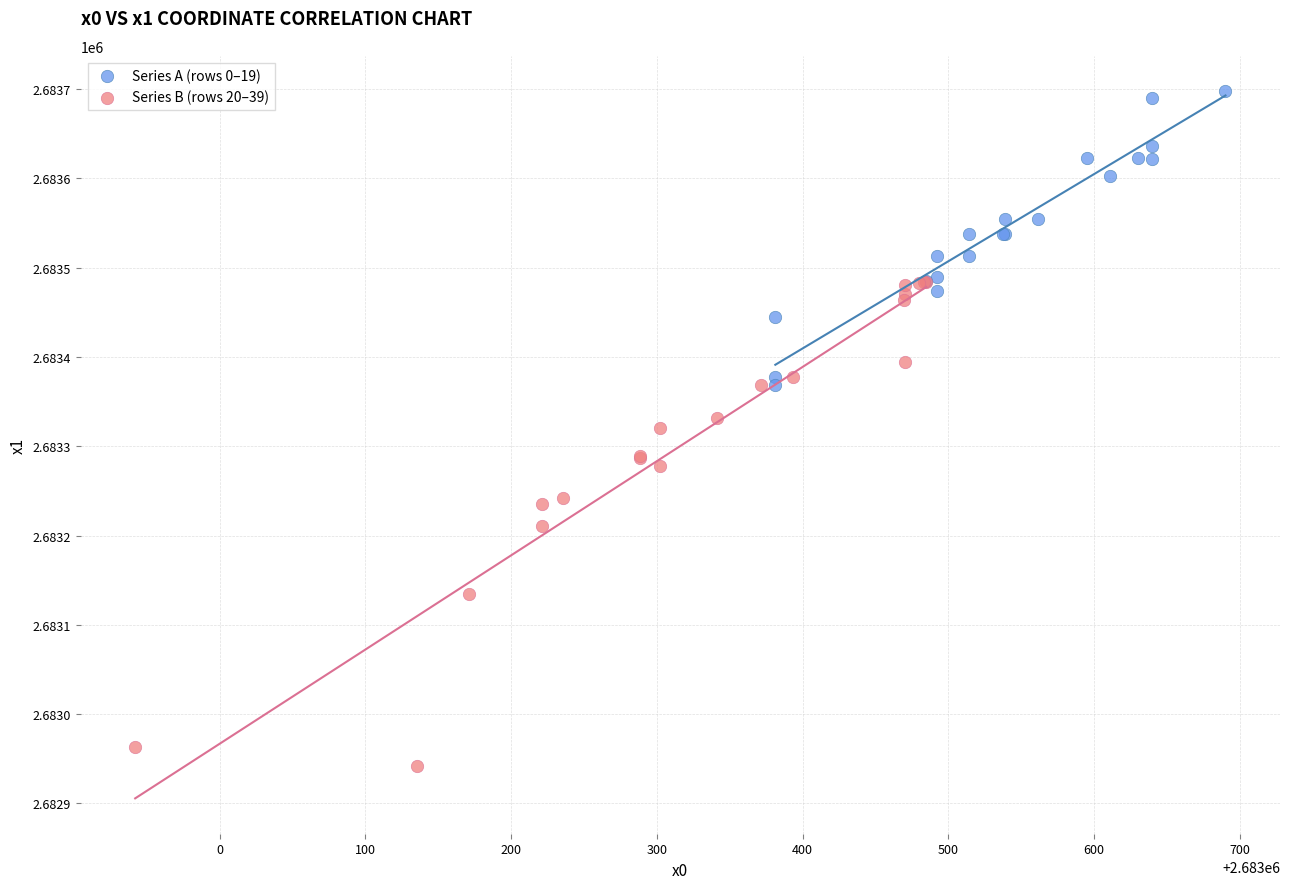

Which series contains the lowest Y value?

Series B (rows 20–39)